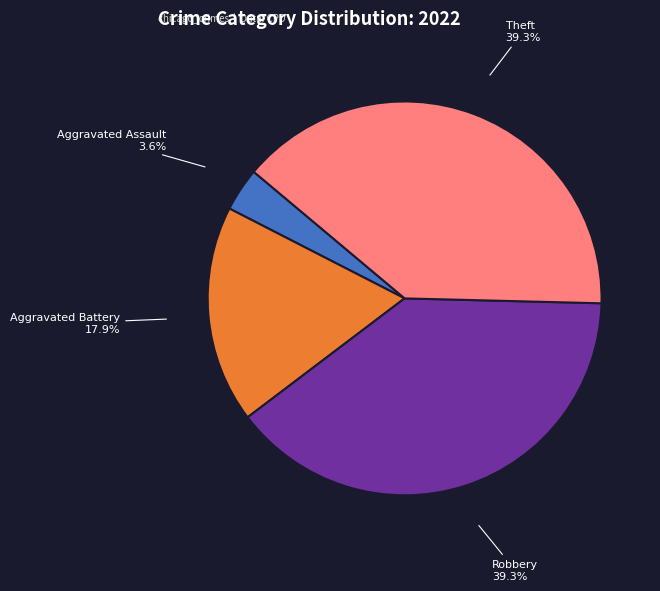

Which slice is the smallest?

Aggravated Assault